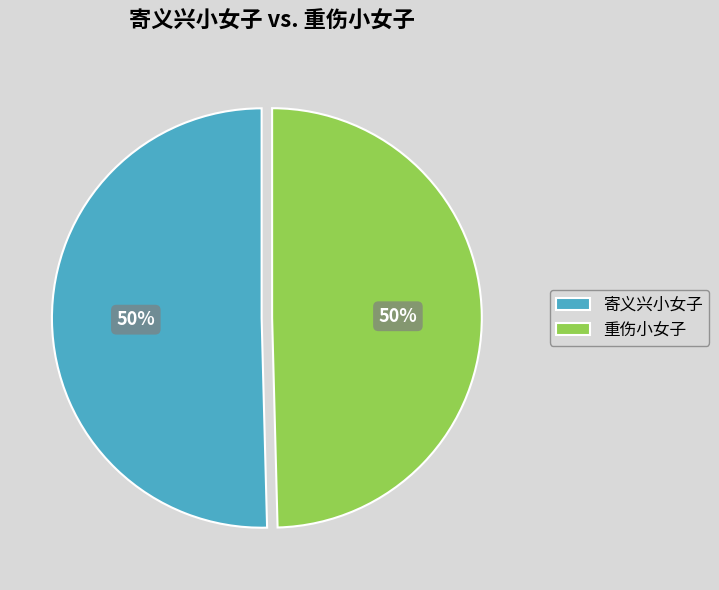

What percentage is the 寄义兴小女子 slice, to the nearest percent?

50%